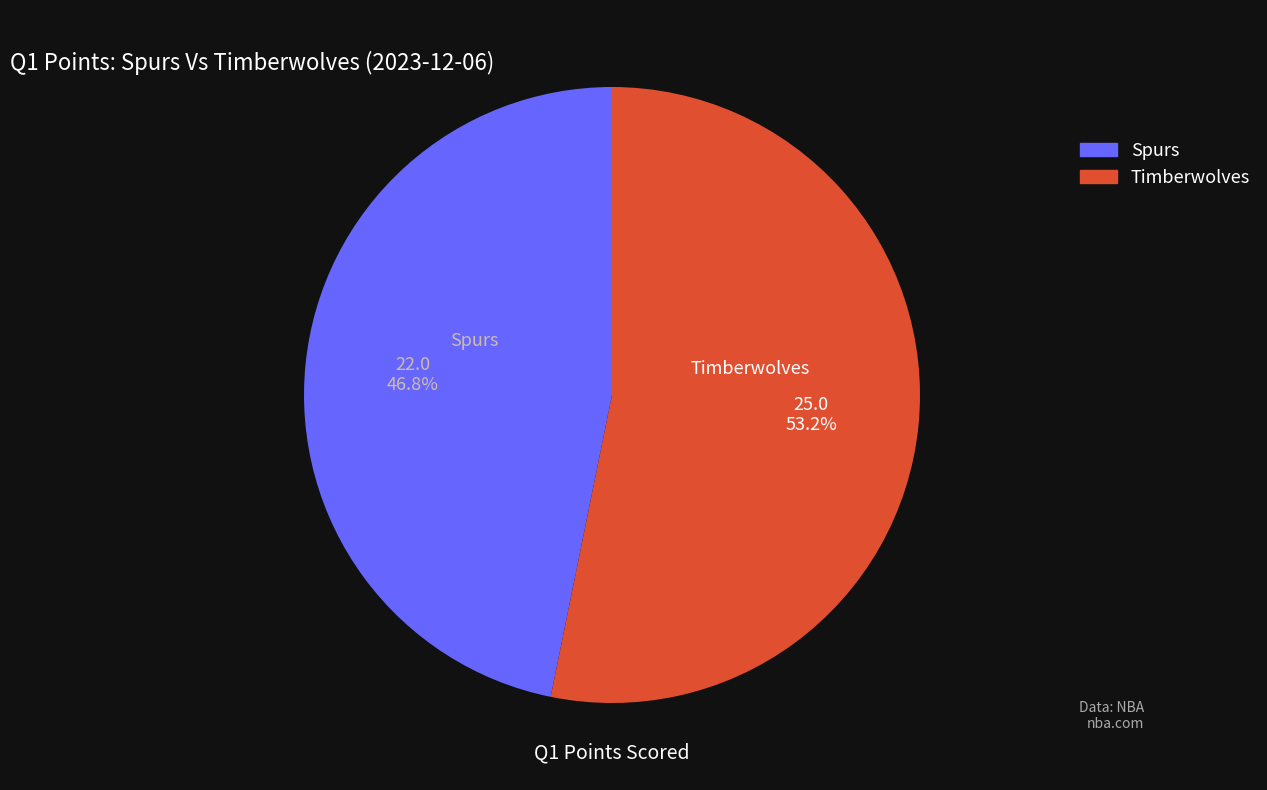

To the nearest percent, what is the difference between the Spurs and Timberwolves slice percentages?

6%